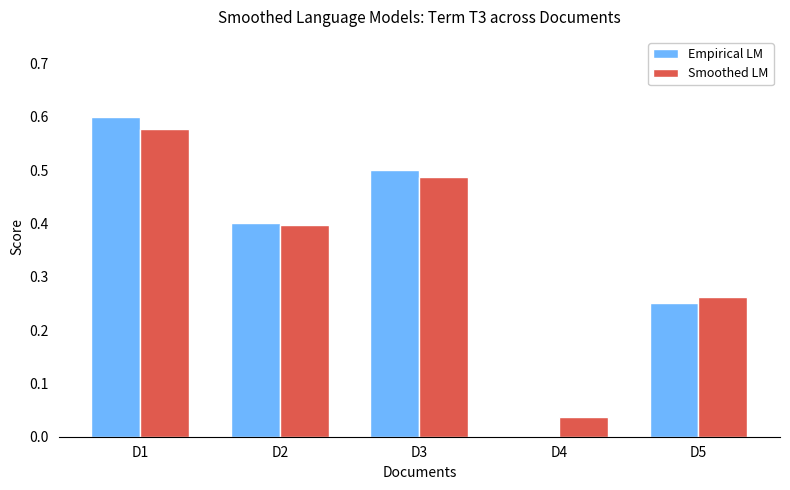

Which category has the highest value across all series?

D1